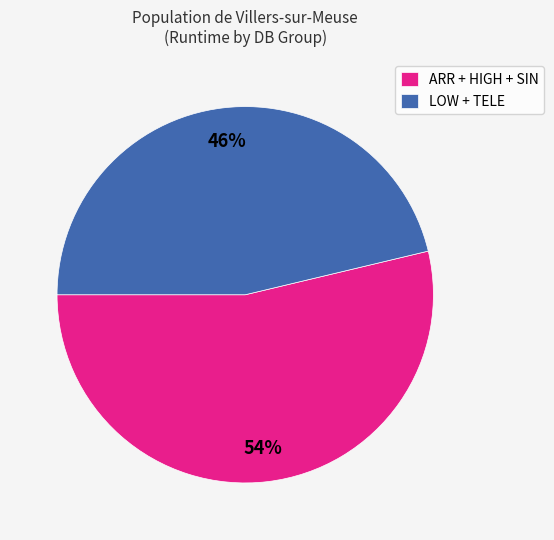

Rank the categories by value from lowest to highest.

LOW + TELE, ARR + HIGH + SIN